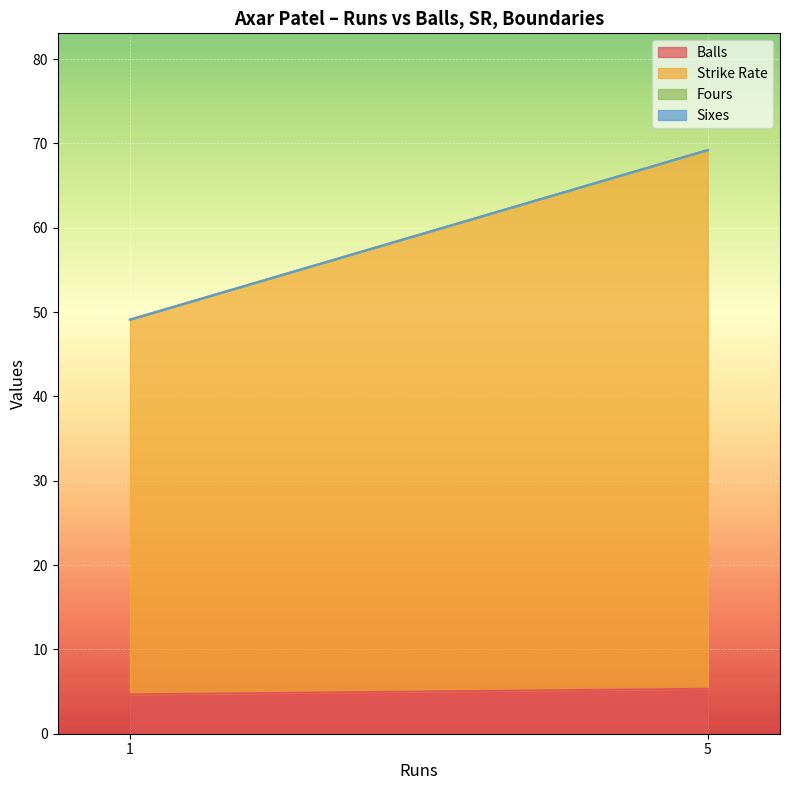

Which series has the largest total across all categories?

sr